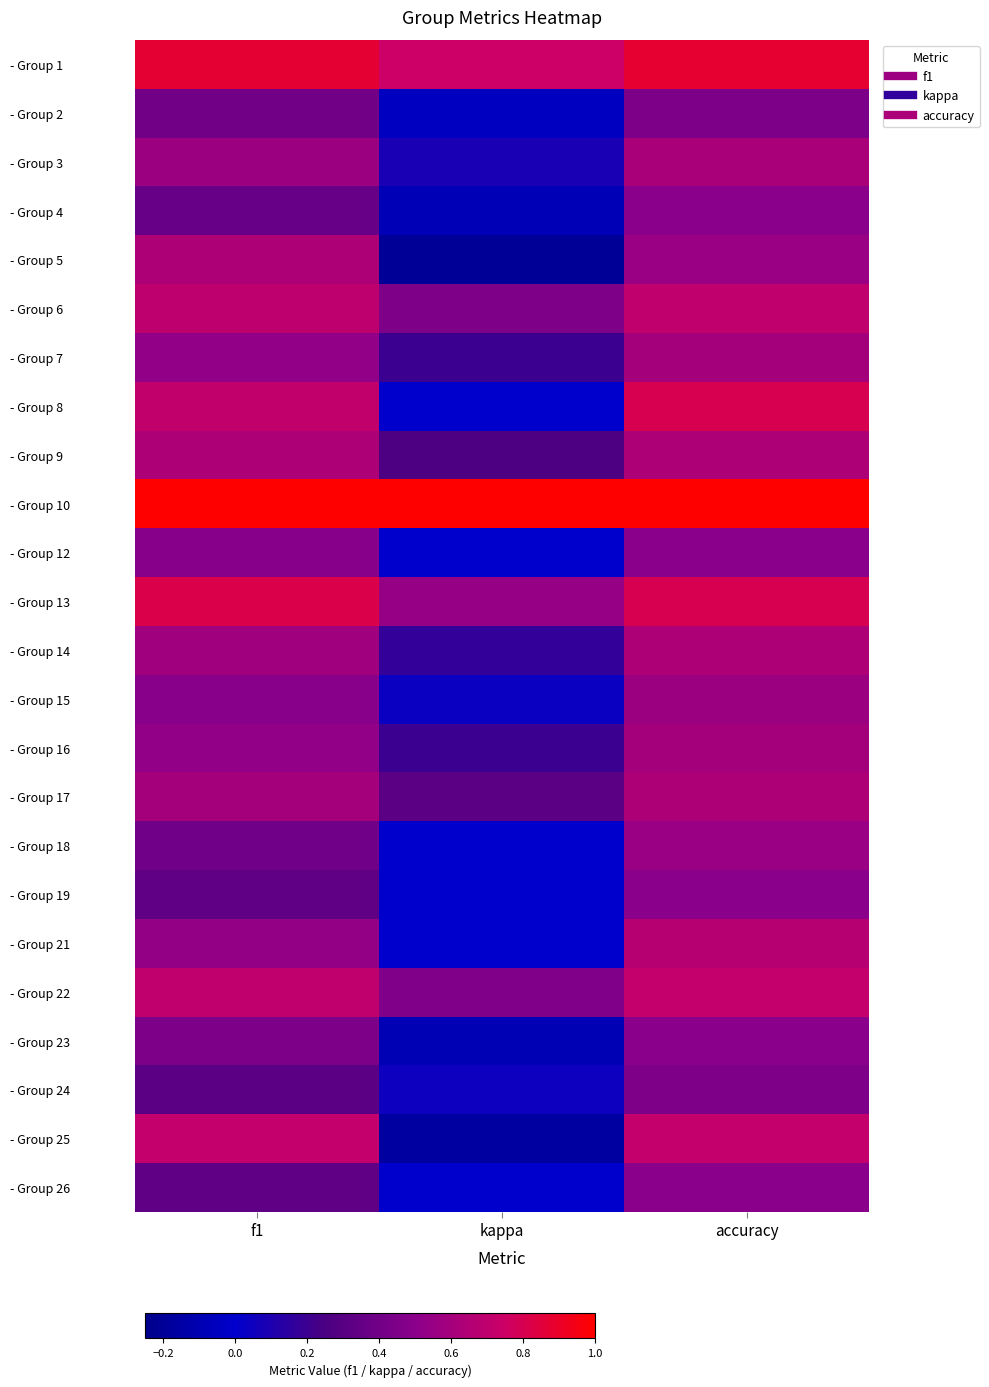

Reading left to right, transcribe all the data shown in this chart.

- Group 1: f1=0.9	kappa=0.8	accuracy=0.9
- Group 2: f1=0.4	kappa=-0.0	accuracy=0.4
- Group 3: f1=0.6	kappa=0.1	accuracy=0.6
- Group 4: f1=0.4	kappa=-0.1	accuracy=0.5
- Group 5: f1=0.6	kappa=-0.2	accuracy=0.6
- Group 6: f1=0.7	kappa=0.5	accuracy=0.7
- Group 7: f1=0.5	kappa=0.2	accuracy=0.6
- Group 8: f1=0.7	kappa=0.0	accuracy=0.8
- Group 9: f1=0.6	kappa=0.3	accuracy=0.6
- Group 10: f1=1.0	kappa=1.0	accuracy=1.0
- Group 12: f1=0.5	kappa=0.0	accuracy=0.5
- Group 13: f1=0.8	kappa=0.5	accuracy=0.8
- Group 14: f1=0.6	kappa=0.2	accuracy=0.6
- Group 15: f1=0.5	kappa=0.0	accuracy=0.6
- Group 16: f1=0.5	kappa=0.2	accuracy=0.6
- Group 17: f1=0.6	kappa=0.3	accuracy=0.6
- Group 18: f1=0.4	kappa=0.0	accuracy=0.6
- Group 19: f1=0.3	kappa=0.0	accuracy=0.5
- Group 21: f1=0.5	kappa=0.0	accuracy=0.7
- Group 22: f1=0.7	kappa=0.5	accuracy=0.7
- Group 23: f1=0.4	kappa=-0.1	accuracy=0.5
- Group 24: f1=0.3	kappa=0.0	accuracy=0.5
- Group 25: f1=0.7	kappa=-0.2	accuracy=0.7
- Group 26: f1=0.3	kappa=0.0	accuracy=0.5